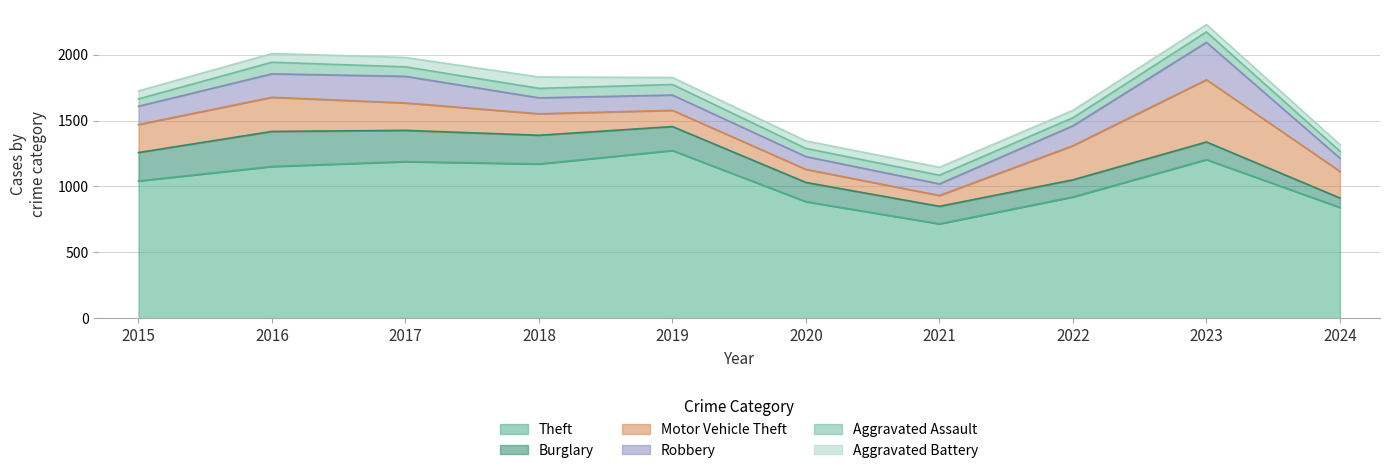

Rank the series at 2018 from lowest to highest value.

Aggravated Assault, Aggravated Battery, Robbery, Motor Vehicle Theft, Burglary, Theft